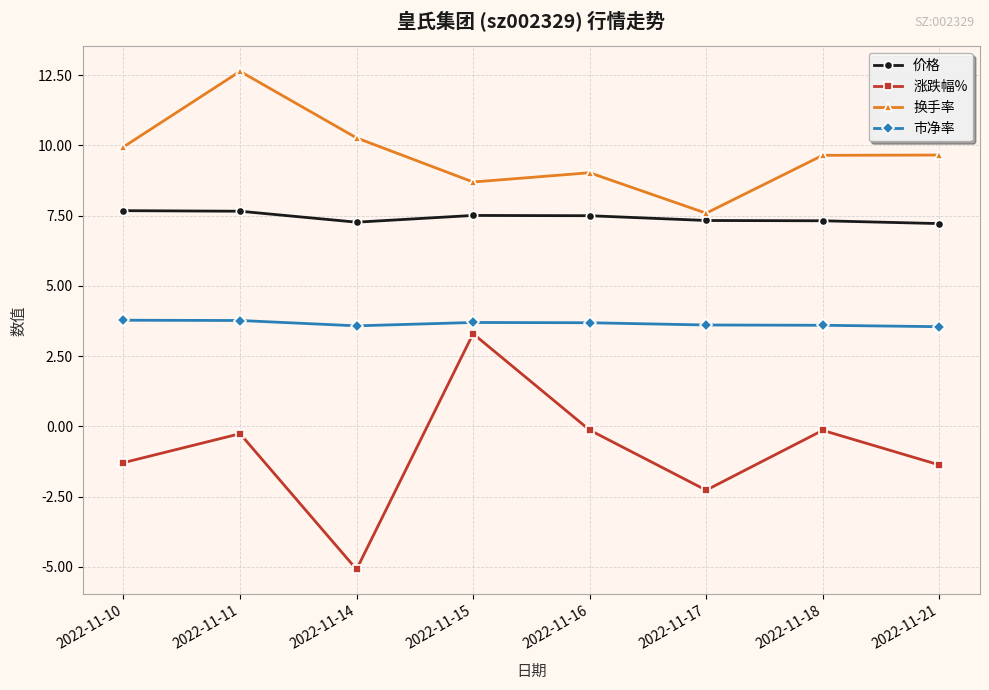

Is it true that 市净率 equals 1.3 at 2022-11-17?

False